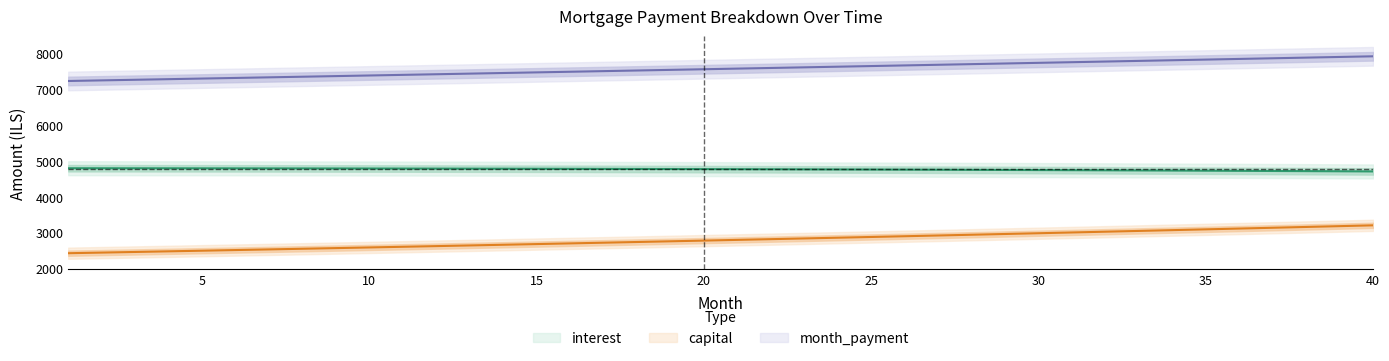

What is the difference between the capital values at 38 and 7?

626.2